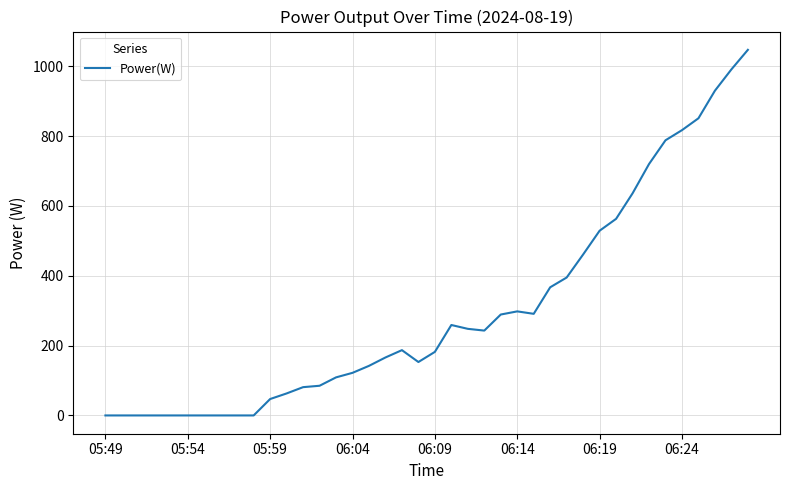

What is the difference between the maximum and minimum values?

1047